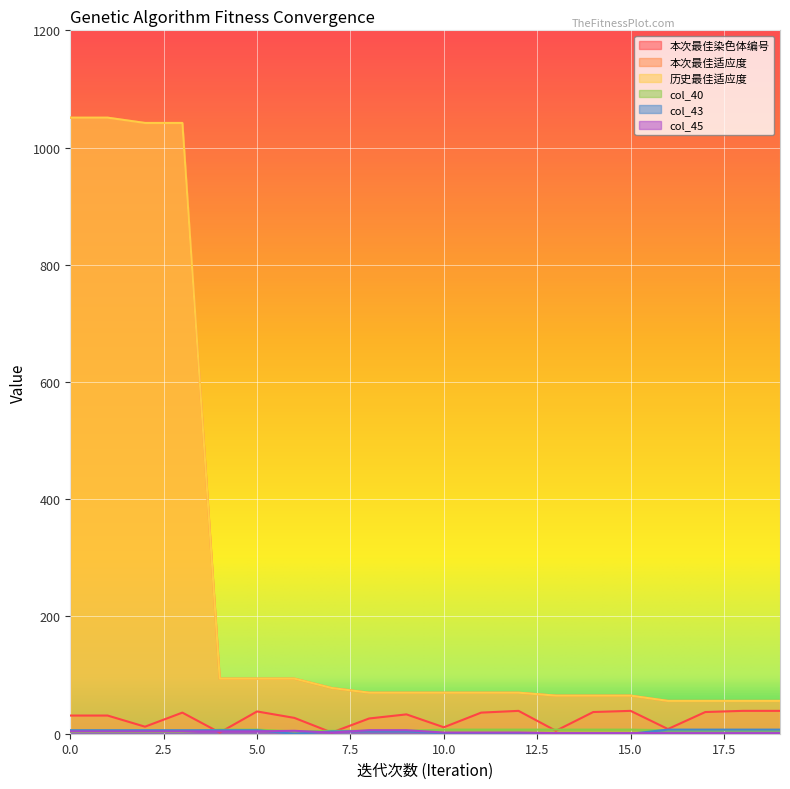

List the series in order of their peak value, lowest first.

col_45, col_40, col_43, 本次最佳染色体编号, 本次最佳适应度, 历史最佳适应度